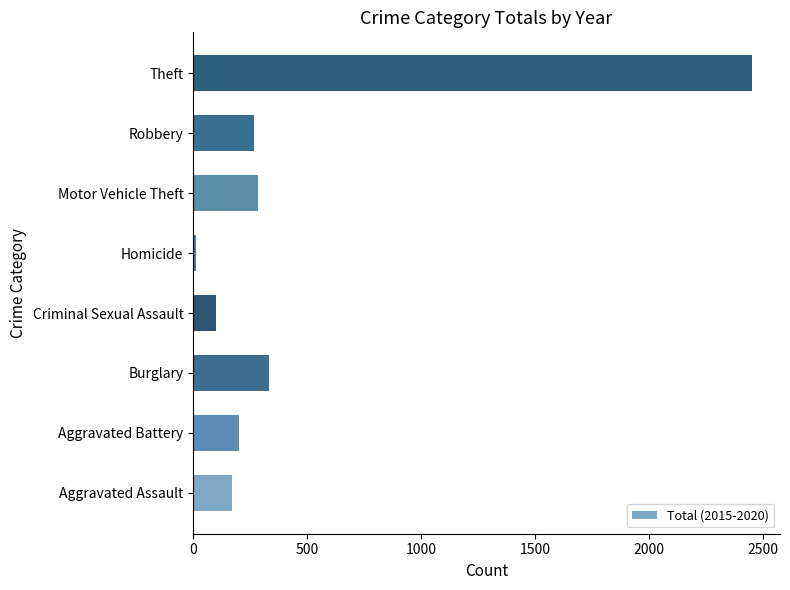

Is it true that the value at Robbery is 457?

False